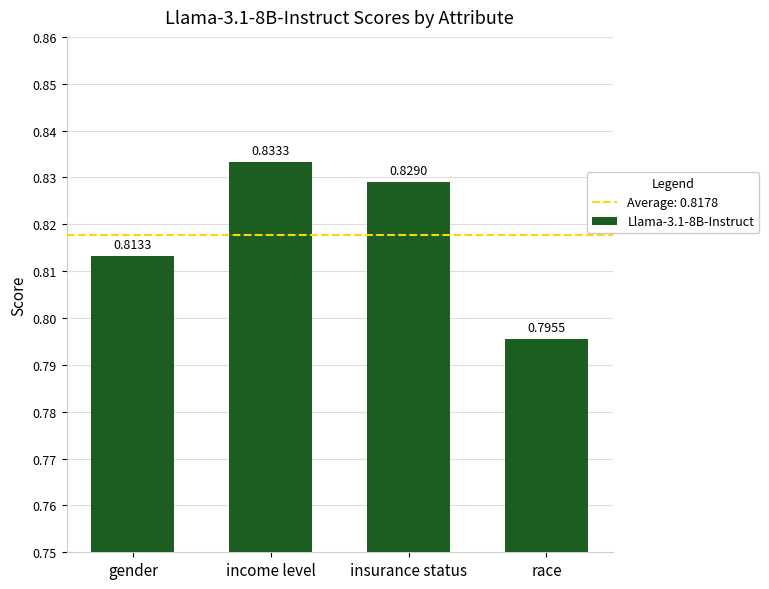

Count the number of categories in the chart.

4